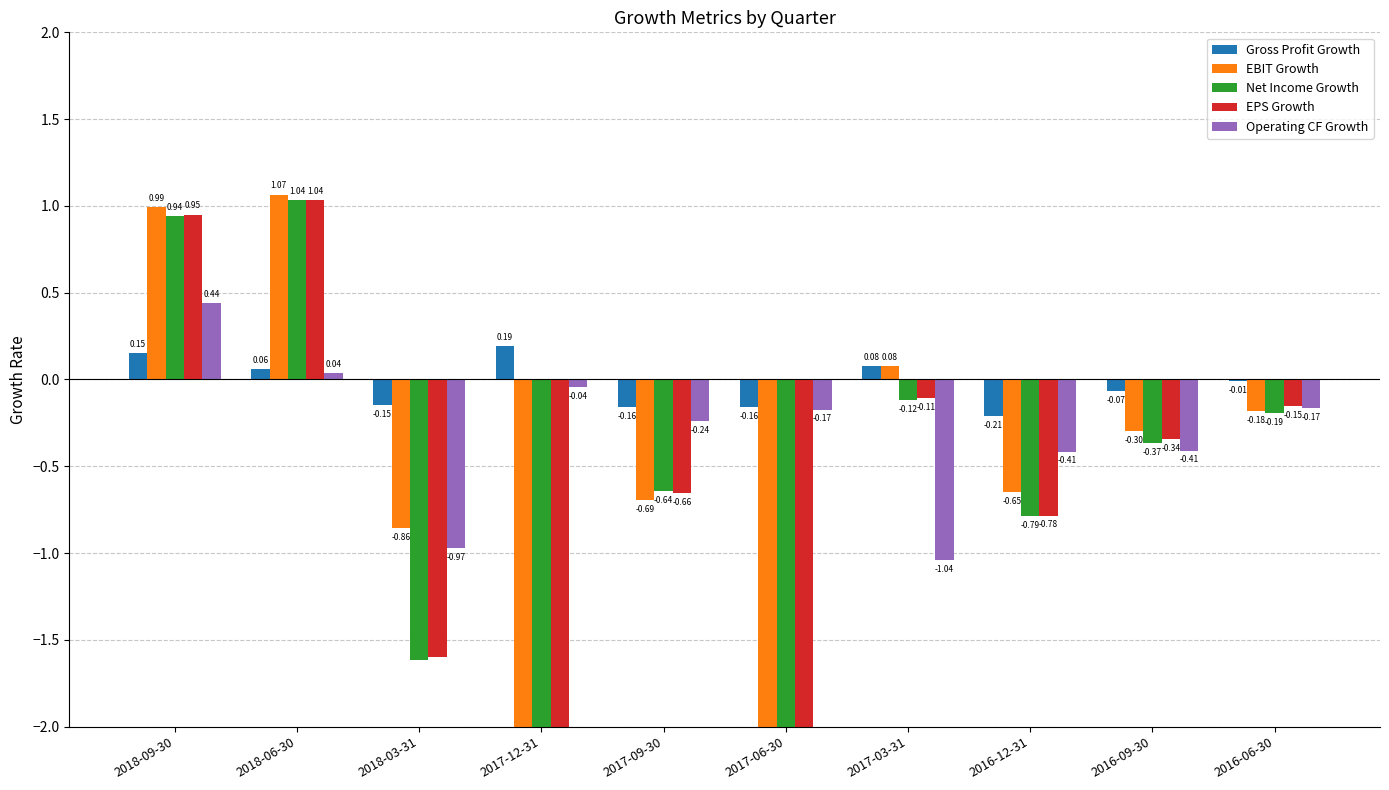

The Operating CF Growth series shows -0.7 at 2016-09-30. True or false?

False